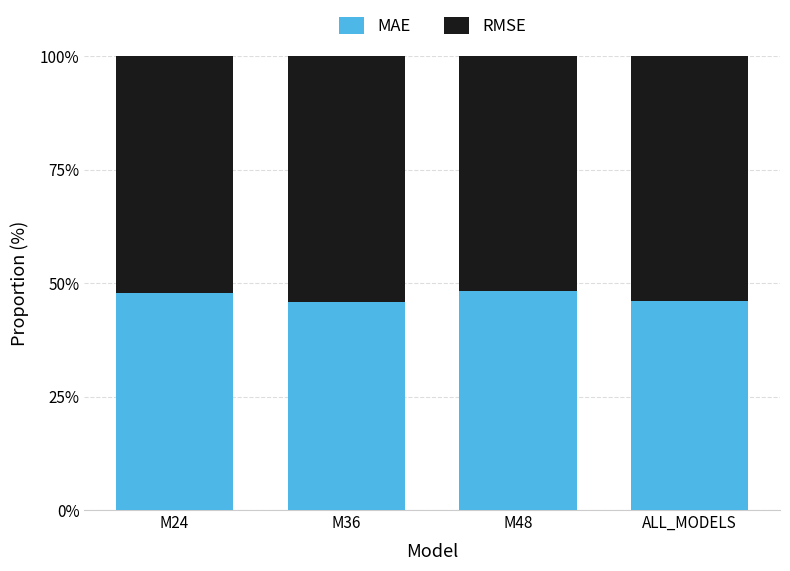

What is the total value across all series at M24?

100.0